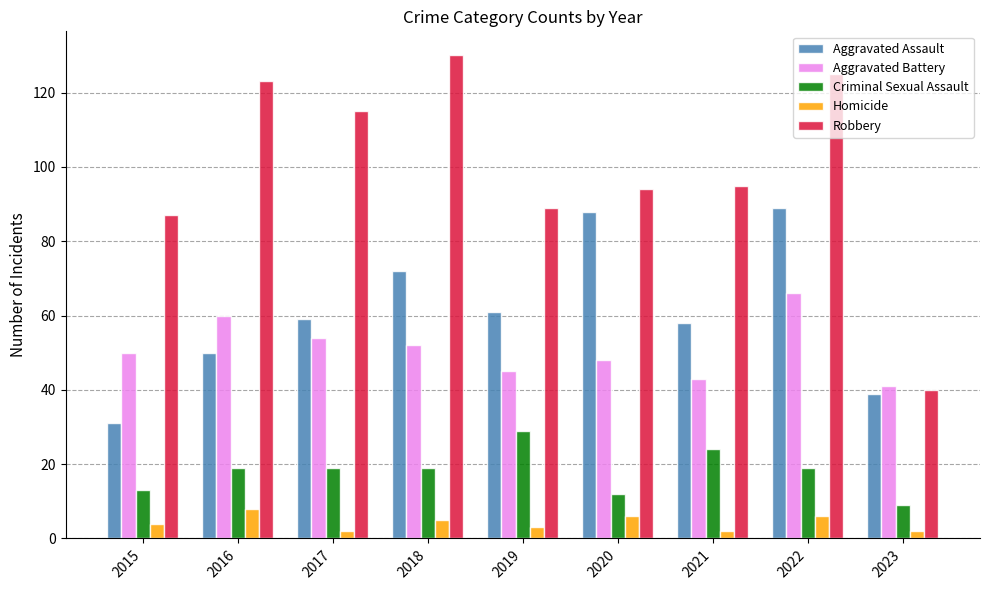

Is it true that Criminal Sexual Assault equals 9 at 2023?

True